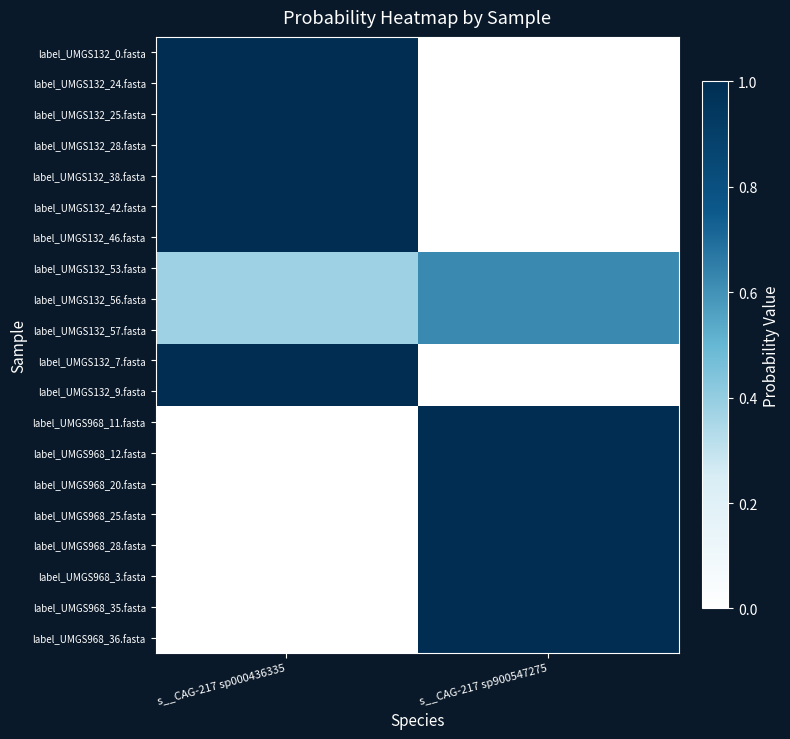

Reading left to right, extract all data points from this chart.

label_UMGS132_0.fasta: s__CAG-217 sp000436335=1.0	s__CAG-217 sp900547275=0.0
label_UMGS132_24.fasta: s__CAG-217 sp000436335=1.0	s__CAG-217 sp900547275=0.0
label_UMGS132_25.fasta: s__CAG-217 sp000436335=1.0	s__CAG-217 sp900547275=0.0
label_UMGS132_28.fasta: s__CAG-217 sp000436335=1.0	s__CAG-217 sp900547275=0.0
label_UMGS132_38.fasta: s__CAG-217 sp000436335=1.0	s__CAG-217 sp900547275=0.0
label_UMGS132_42.fasta: s__CAG-217 sp000436335=1.0	s__CAG-217 sp900547275=0.0
label_UMGS132_46.fasta: s__CAG-217 sp000436335=1.0	s__CAG-217 sp900547275=0.0
label_UMGS132_53.fasta: s__CAG-217 sp000436335=0.4	s__CAG-217 sp900547275=0.6
label_UMGS132_56.fasta: s__CAG-217 sp000436335=0.4	s__CAG-217 sp900547275=0.6
label_UMGS132_57.fasta: s__CAG-217 sp000436335=0.4	s__CAG-217 sp900547275=0.6
label_UMGS132_7.fasta: s__CAG-217 sp000436335=1.0	s__CAG-217 sp900547275=0.0
label_UMGS132_9.fasta: s__CAG-217 sp000436335=1.0	s__CAG-217 sp900547275=0.0
label_UMGS968_11.fasta: s__CAG-217 sp000436335=0.0	s__CAG-217 sp900547275=1.0
label_UMGS968_12.fasta: s__CAG-217 sp000436335=0.0	s__CAG-217 sp900547275=1.0
label_UMGS968_20.fasta: s__CAG-217 sp000436335=0.0	s__CAG-217 sp900547275=1.0
label_UMGS968_25.fasta: s__CAG-217 sp000436335=0.0	s__CAG-217 sp900547275=1.0
label_UMGS968_28.fasta: s__CAG-217 sp000436335=0.0	s__CAG-217 sp900547275=1.0
label_UMGS968_3.fasta: s__CAG-217 sp000436335=0.0	s__CAG-217 sp900547275=1.0
label_UMGS968_35.fasta: s__CAG-217 sp000436335=0.0	s__CAG-217 sp900547275=1.0
label_UMGS968_36.fasta: s__CAG-217 sp000436335=0.0	s__CAG-217 sp900547275=1.0